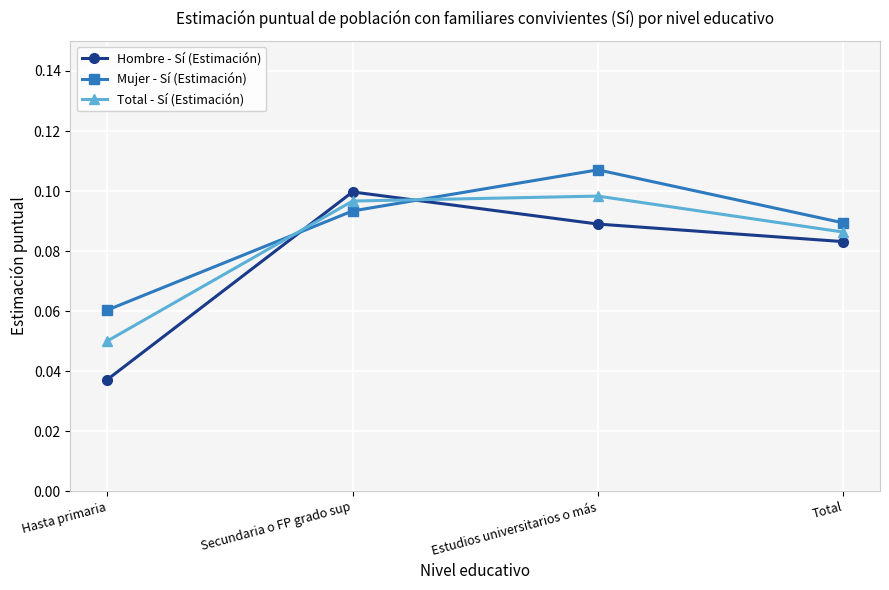

At Hasta primaria, list the series in order from smallest to largest.

Hombre - Sí (Estimación), Total - Sí (Estimación), Mujer - Sí (Estimación)